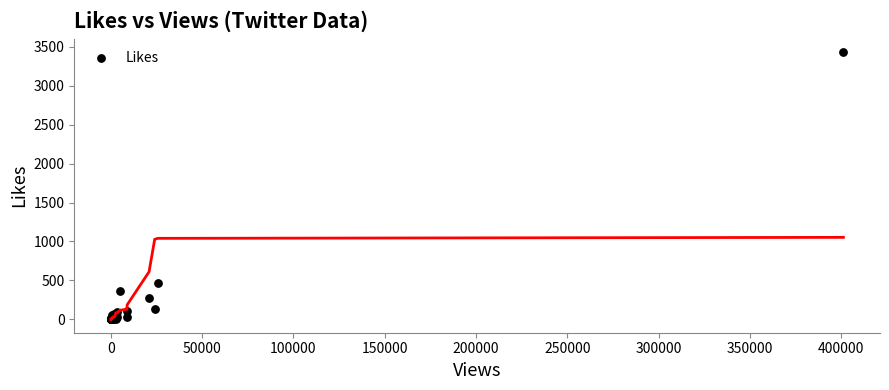

What Y value in the scatter plot is closest to 1717?

462